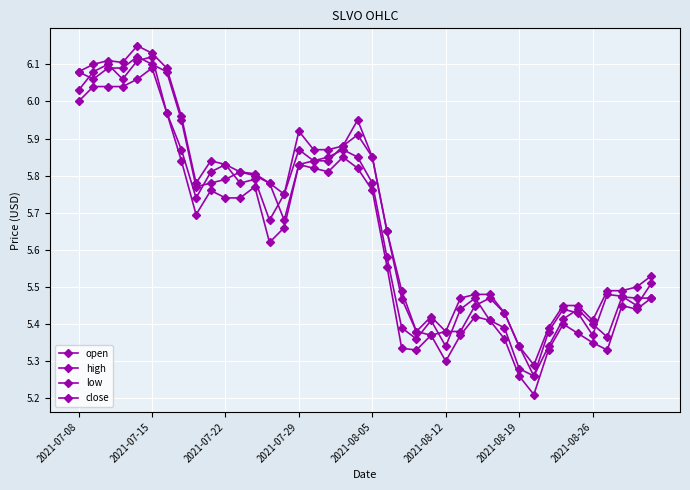

What is the minimum value for open?

5.3